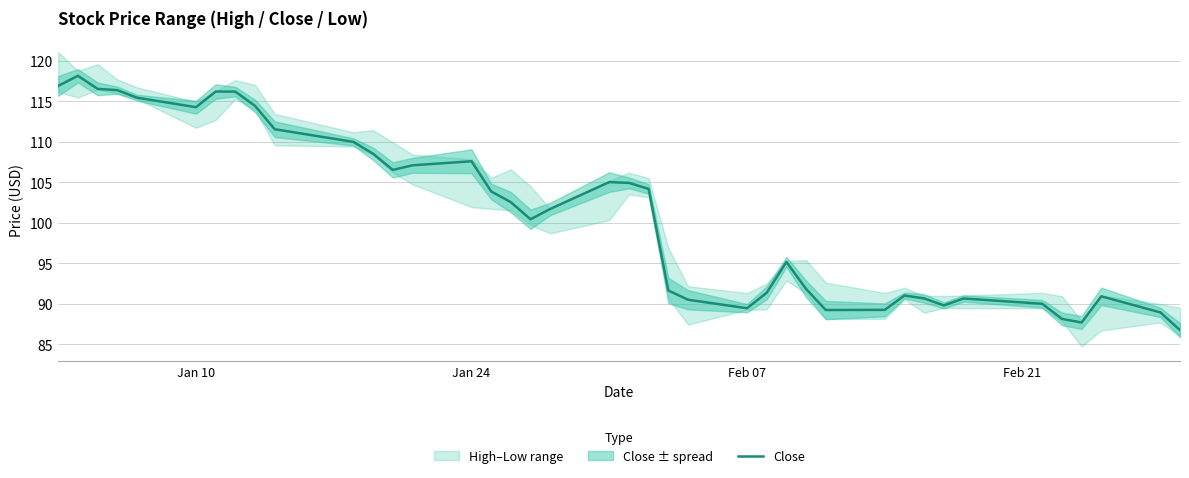

What is the highest value of the Close series?

118.1